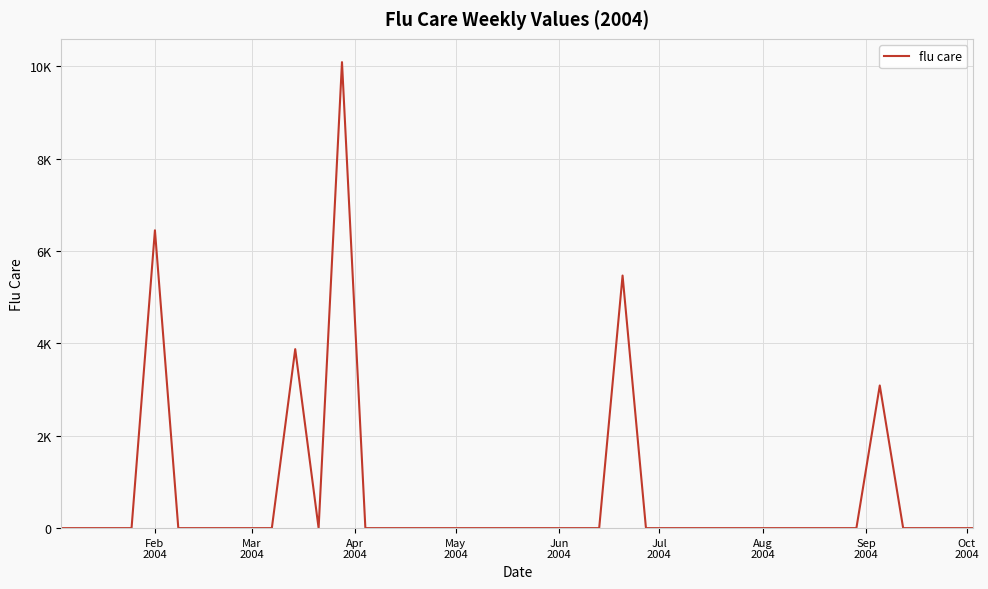

Does the chart display data point markers on the line(s)?

No